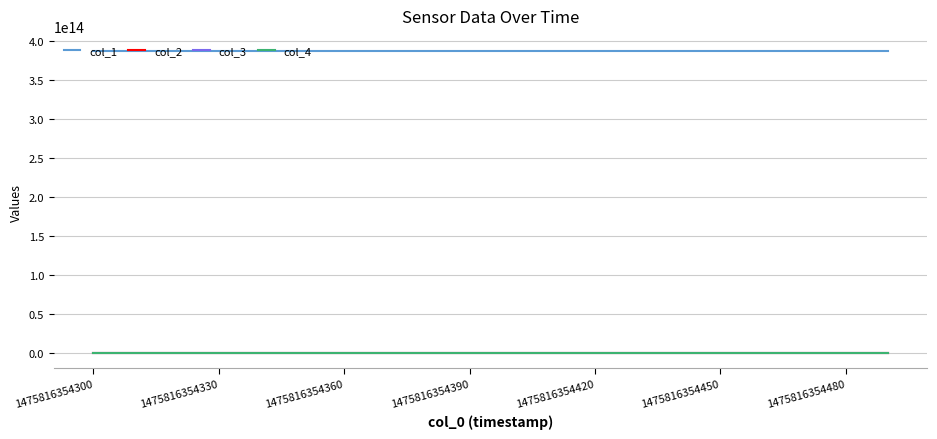

Which series has the largest total across all categories?

col_1